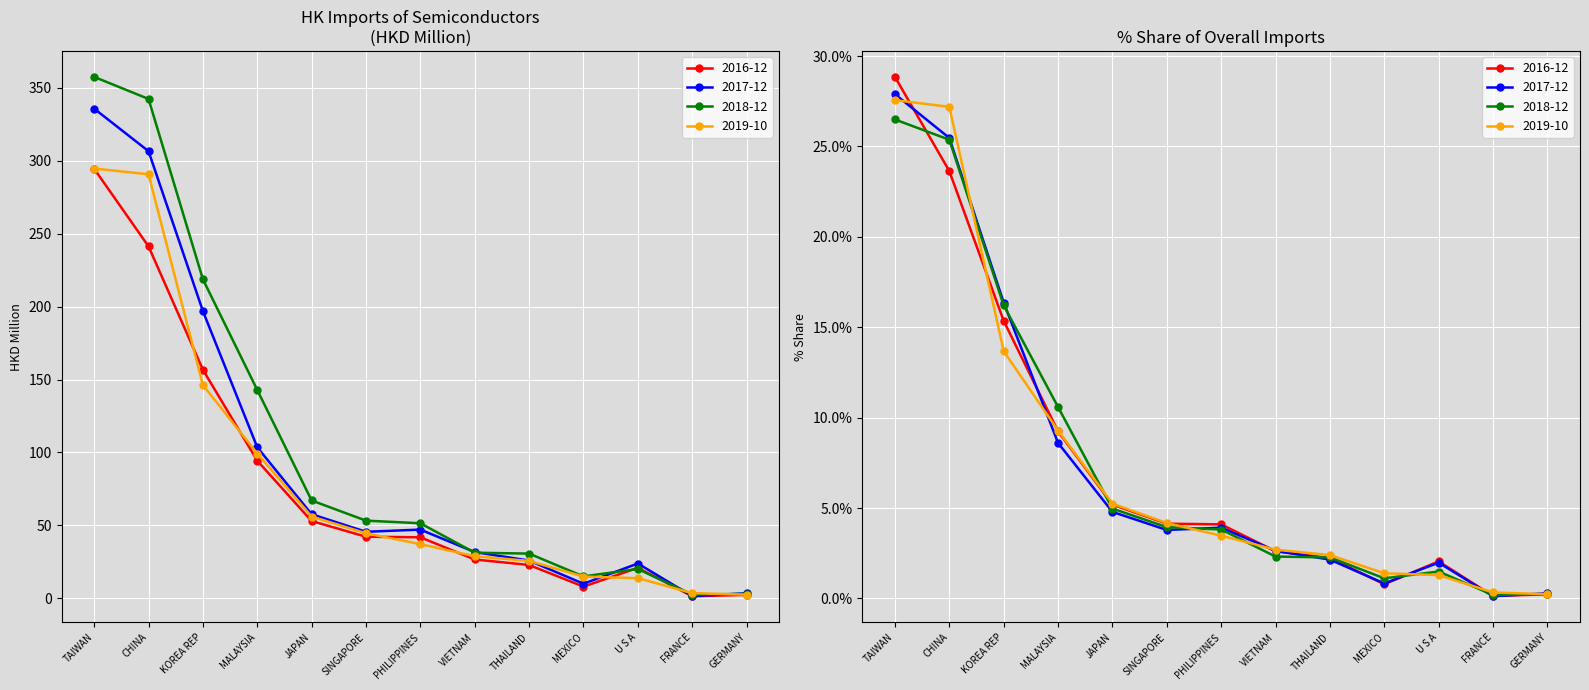

At which label does 201612 first exceed 41?

TAIWAN